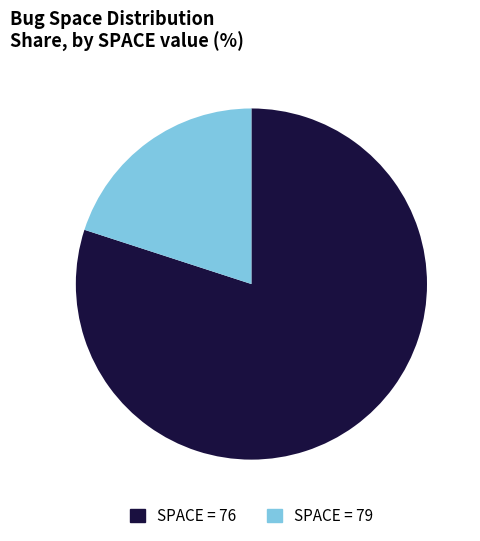

Does any single category account for the majority?

Yes